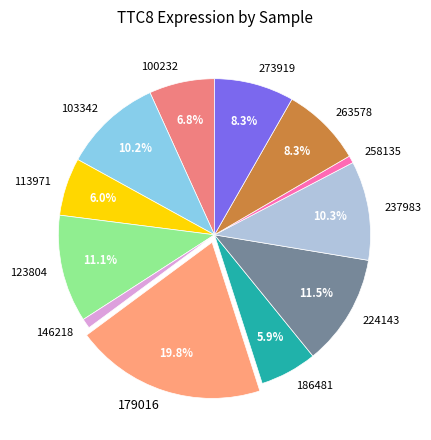

Does 186481 represent more than half of the total?

No